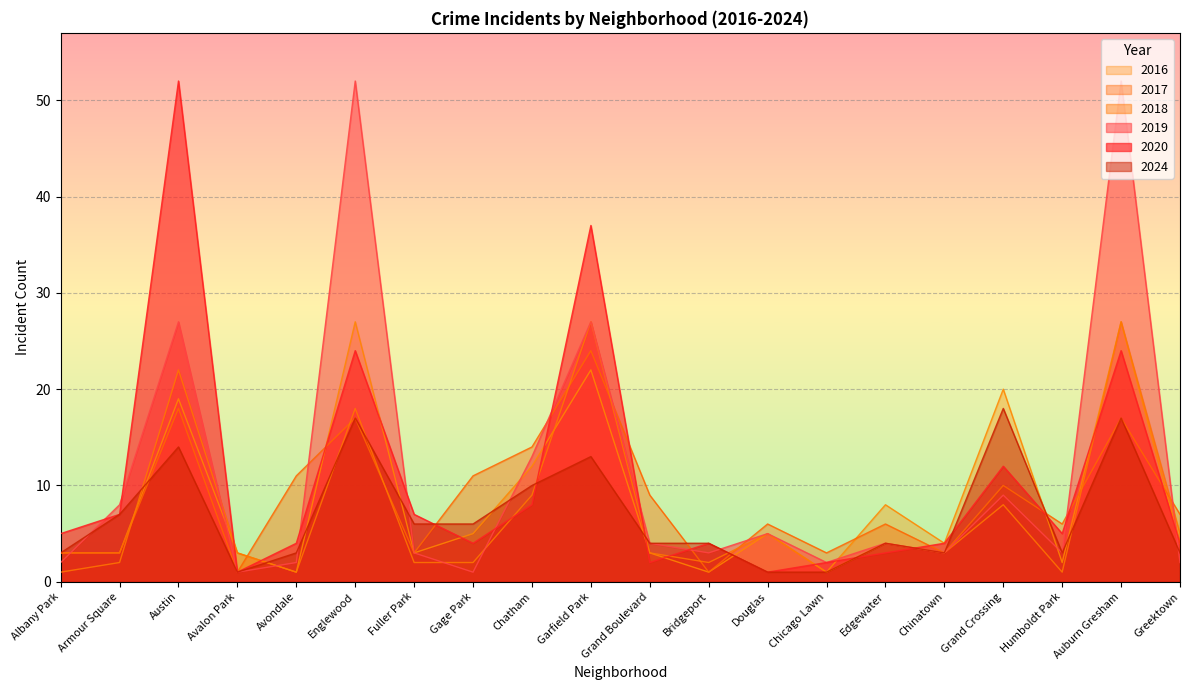

Which label corresponds to the smallest value in the chart?

Avalon Park